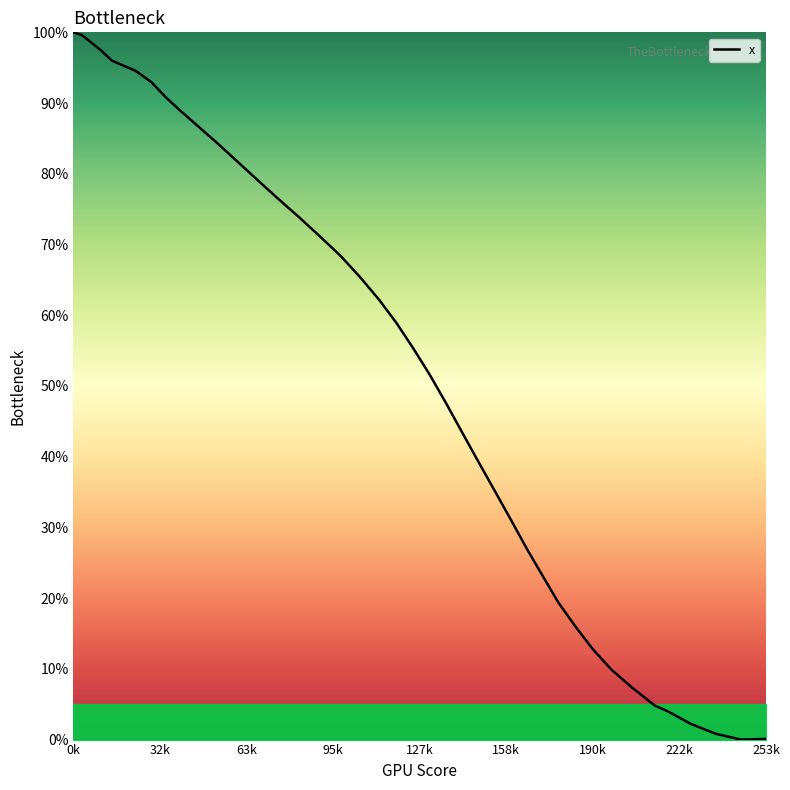

What is the difference between the maximum and minimum values?

100.0